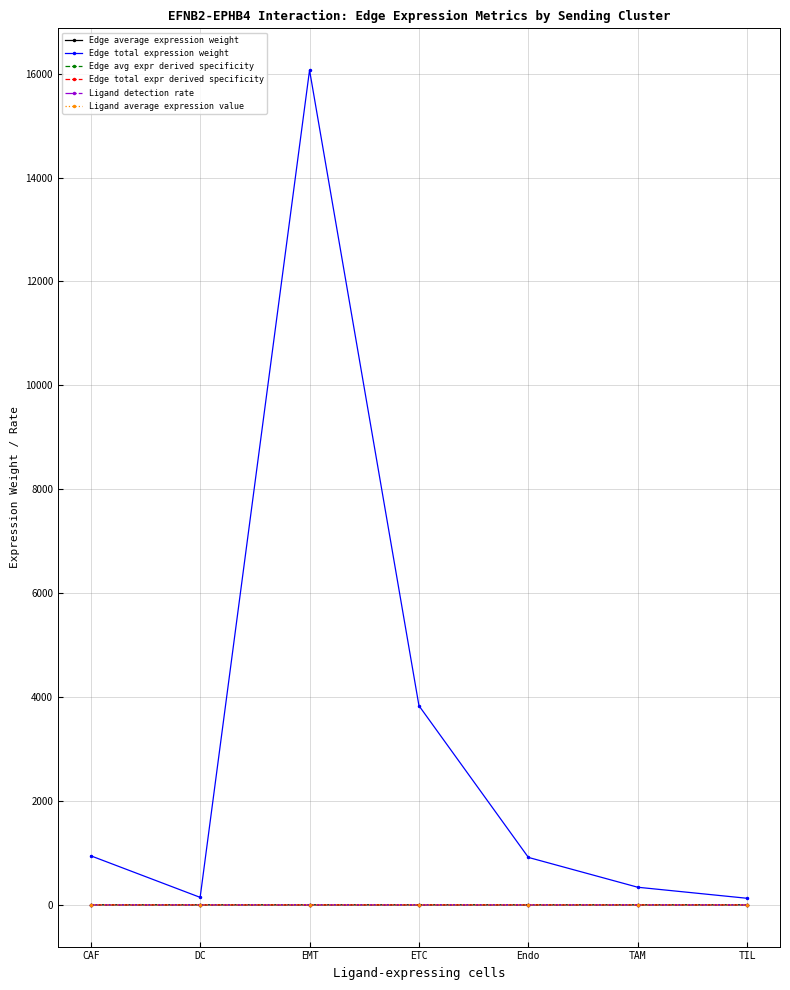

True or false: Edge average expression weight has a value of 0.0 at CAF.

True